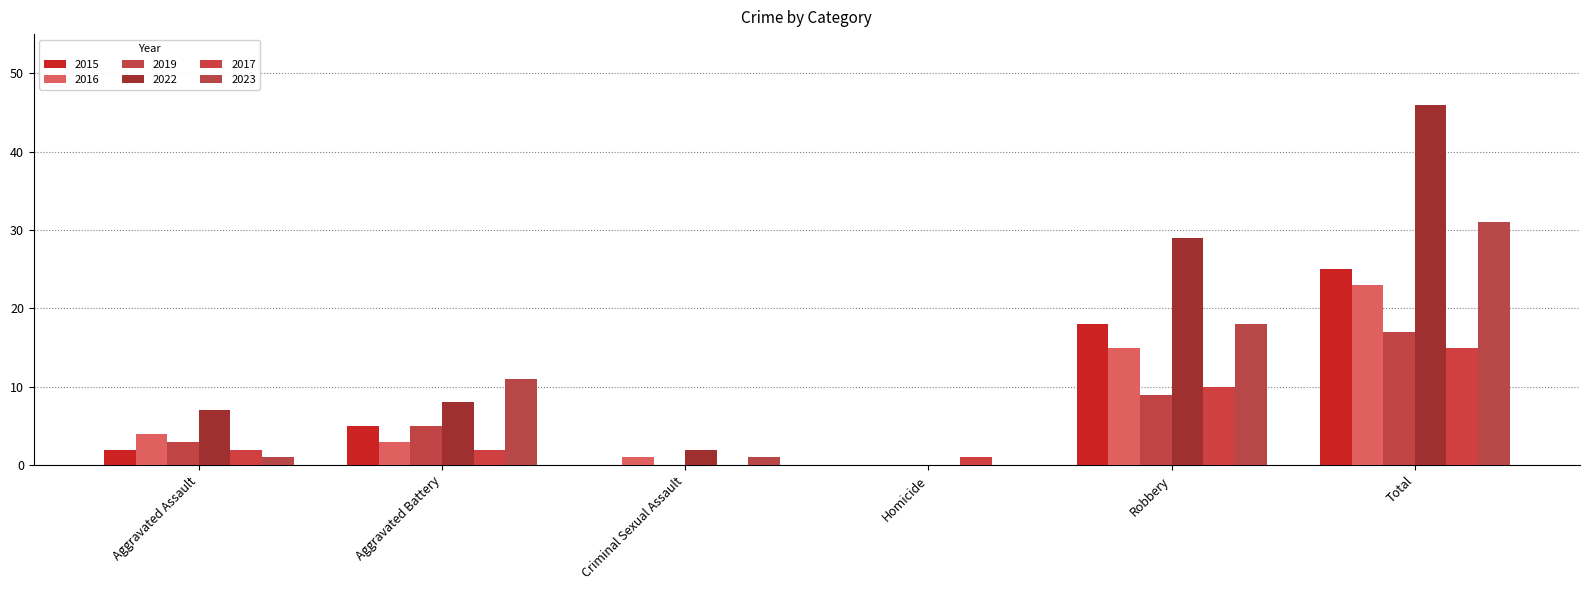

The value of 2023 at Aggravated Battery is 11. True or false?

True